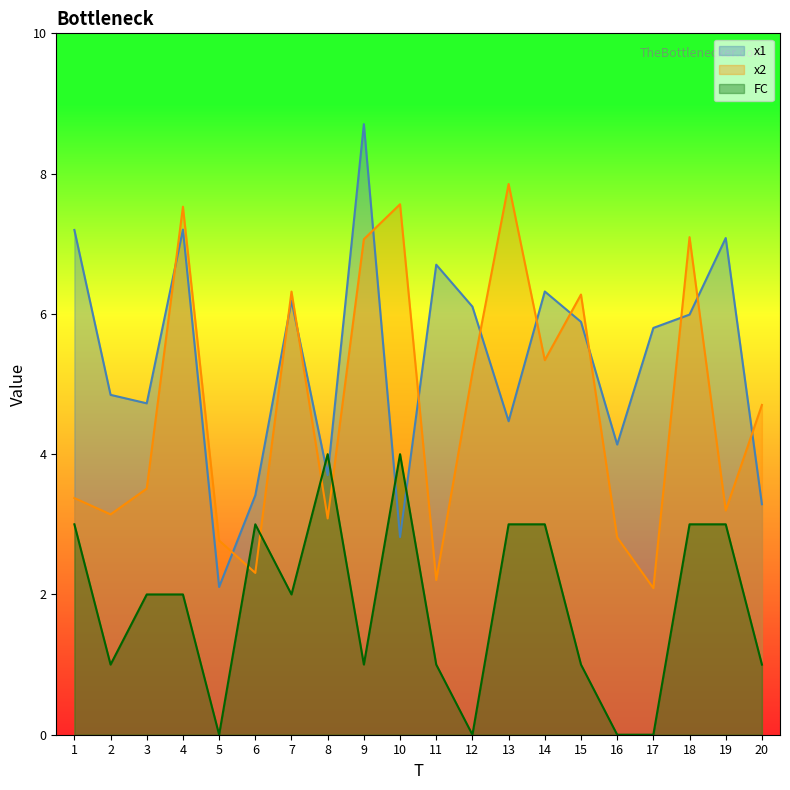

Reading right to left, transcribe all the data shown in this chart.

x1: 20=3.3	19=7.1	18=6.0	17=5.8	16=4.1	15=5.9	14=6.3	13=4.5	12=6.1	11=6.7	10=2.8	9=8.7	8=3.7	7=6.2	6=3.4	5=2.1	4=7.2	3=4.7	2=4.8	1=7.2
x2: 20=4.7	19=3.2	18=7.1	17=2.1	16=2.8	15=6.3	14=5.3	13=7.9	12=5.2	11=2.2	10=7.6	9=7.1	8=3.1	7=6.3	6=2.3	5=2.8	4=7.5	3=3.5	2=3.1	1=3.4
FC: 20=1.0	19=3.0	18=3.0	17=0.0	16=0.0	15=1.0	14=3.0	13=3.0	12=0.0	11=1.0	10=4.0	9=1.0	8=4.0	7=2.0	6=3.0	5=0.0	4=2.0	3=2.0	2=1.0	1=3.0